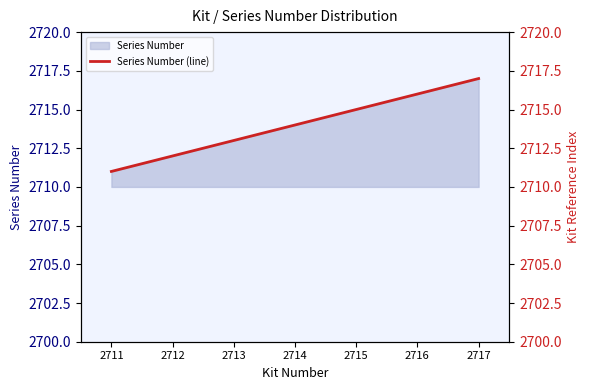

What is the average value?

2714